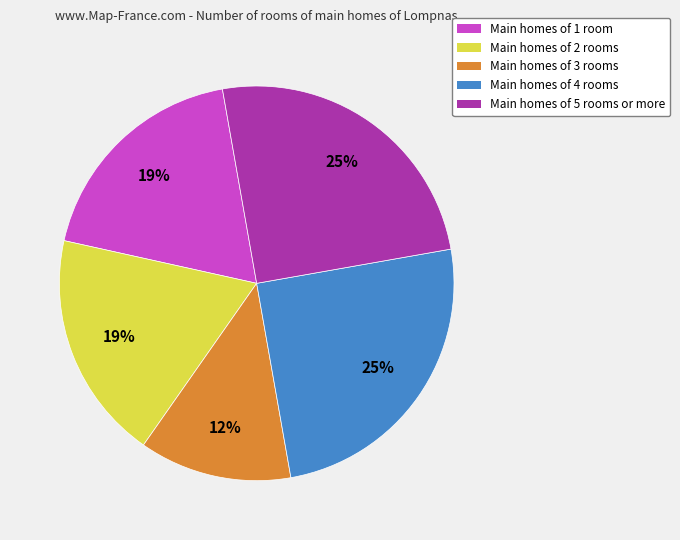

Does any single category account for the majority?

No